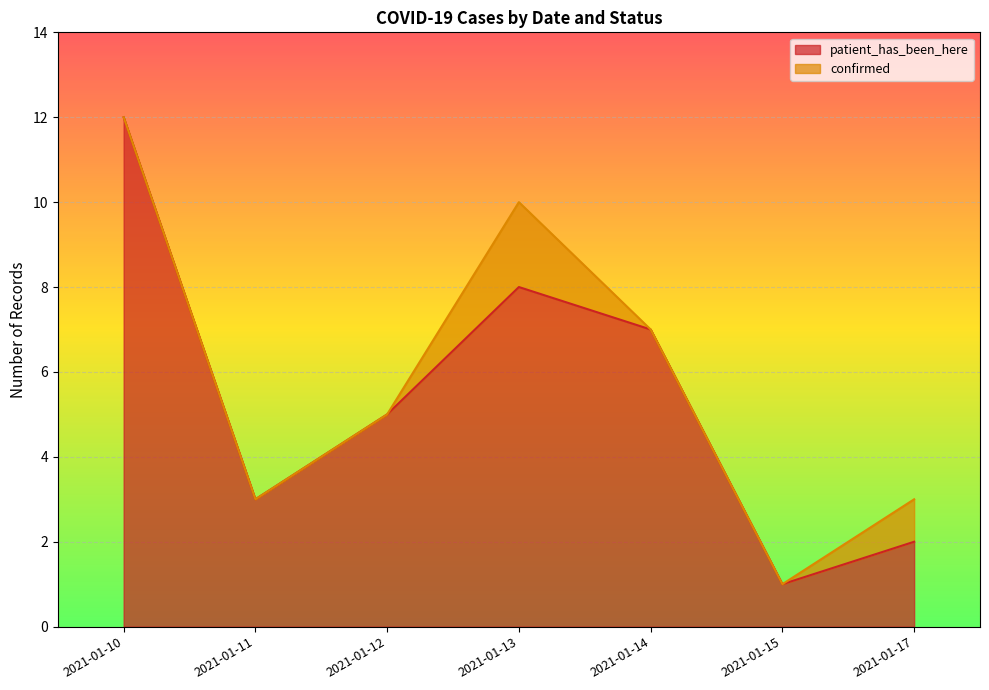

At which category does the chart reach its minimum across all series?

2021-01-15